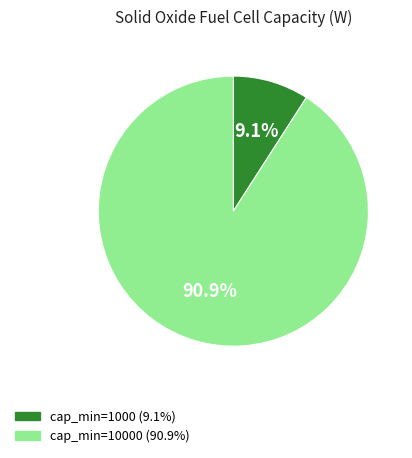

Is there any slice that represents more than half of the pie?

Yes